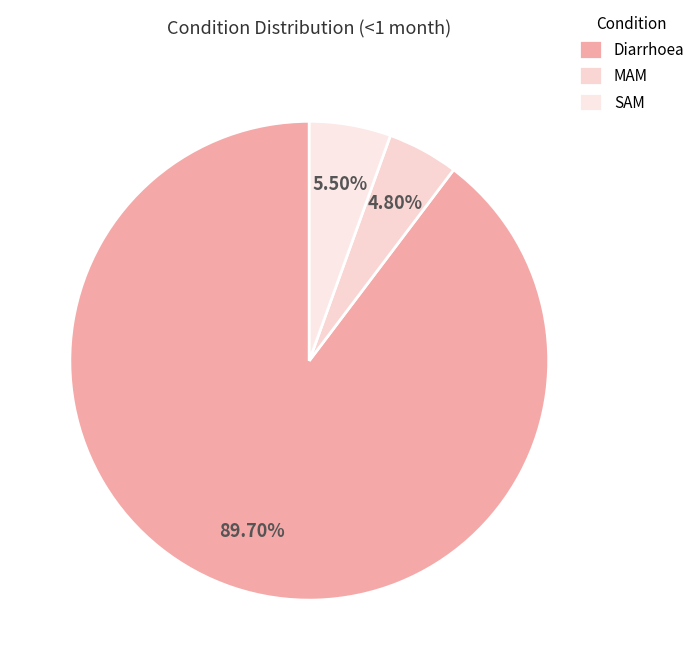

Between Diarrhoea and MAM, which is larger?

Diarrhoea